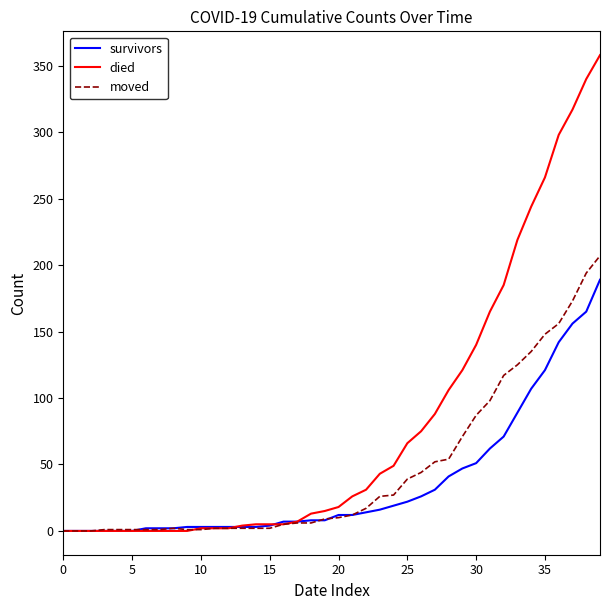

What is the greatest value displayed?

358